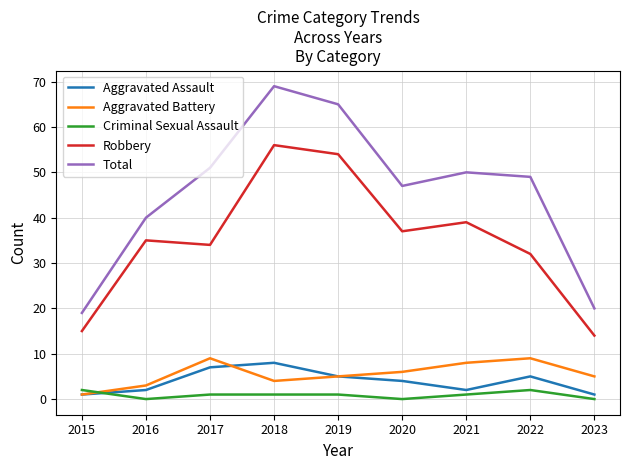

True or false: Total and Criminal Sexual Assault intersect in this chart.

False